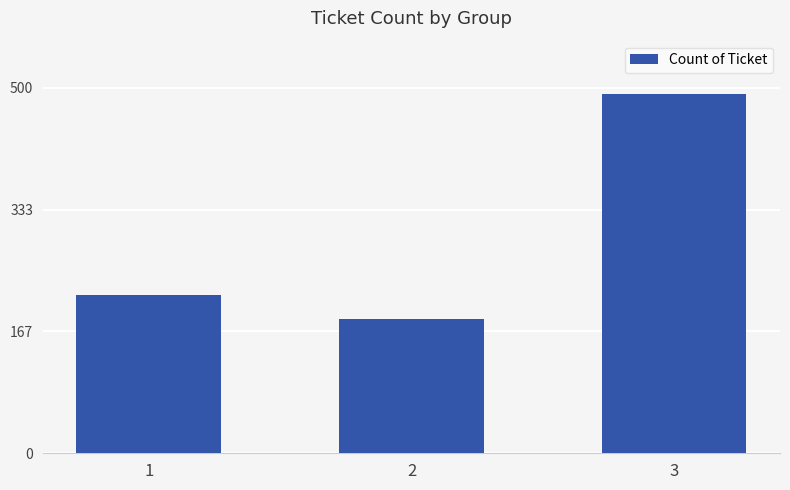

The chart shows a value of 491 at 3. True or false?

True